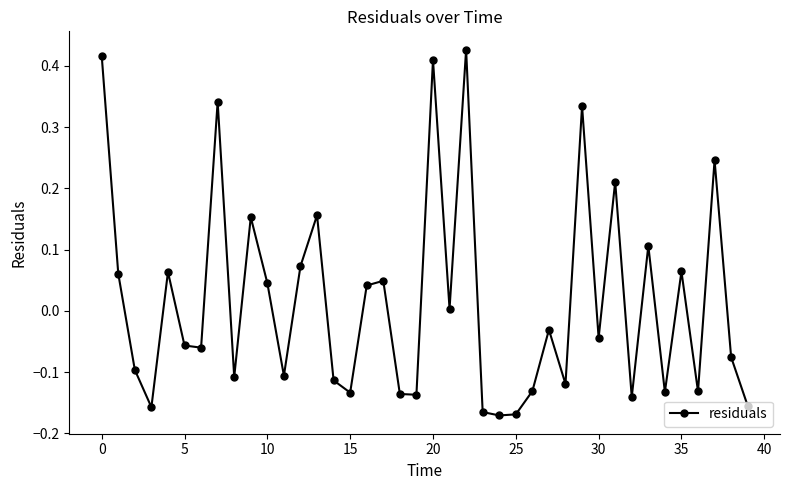

True or false: the data has more than 1 interior local peaks.

True